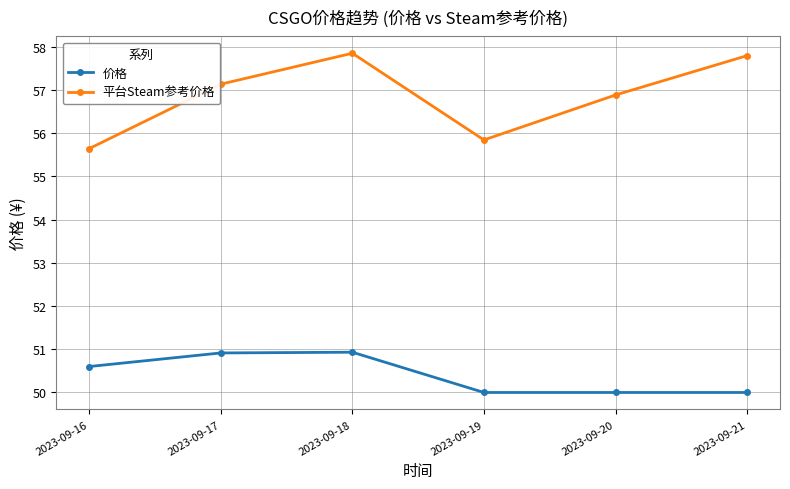

Reading left to right, list all the values displayed in this chart.

价格: 2023-09-16=50.6	2023-09-17=50.9	2023-09-18=50.9	2023-09-19=50.0	2023-09-20=50.0	2023-09-21=50.0
平台Steam参考价格: 2023-09-16=55.6	2023-09-17=57.1	2023-09-18=57.8	2023-09-19=55.8	2023-09-20=56.9	2023-09-21=57.8